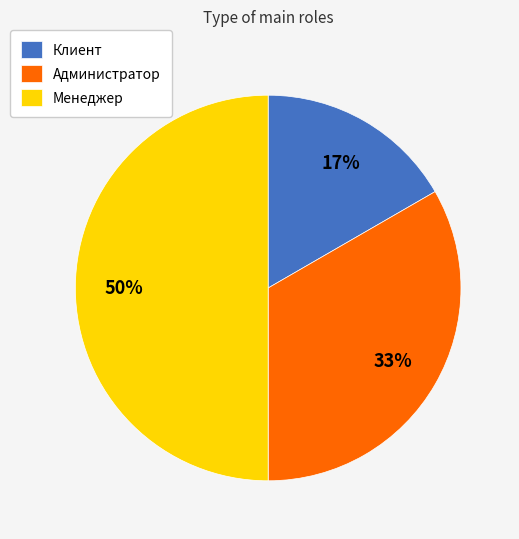

Which has a higher value, Клиент or Администратор?

Администратор